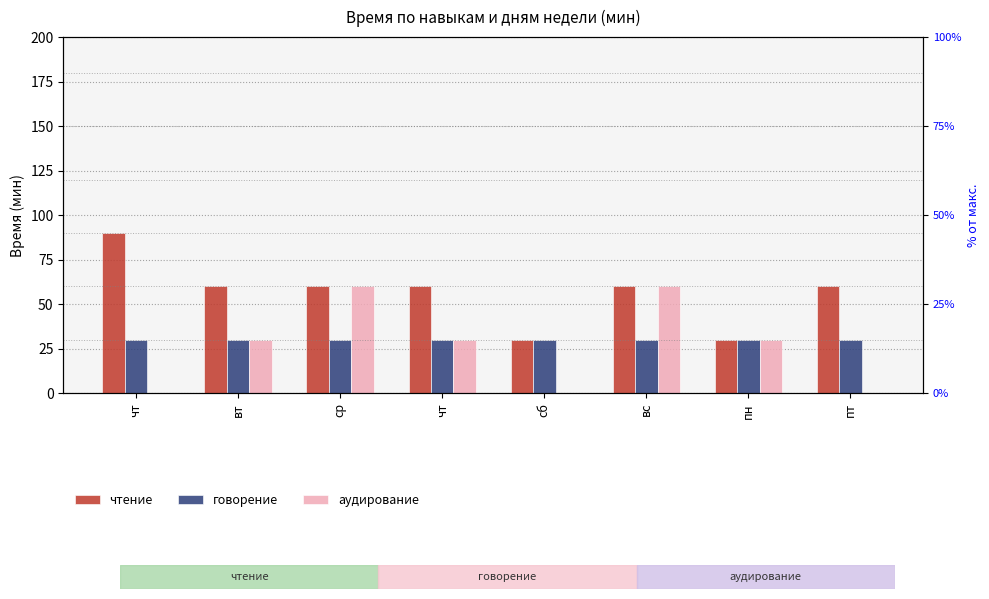

True or false: чтение has a value of 41 at пт.

False